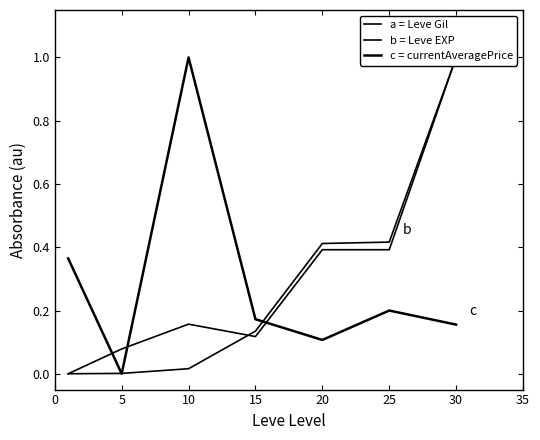

The c = currentAveragePrice series shows 0.1 at 0. True or false?

False